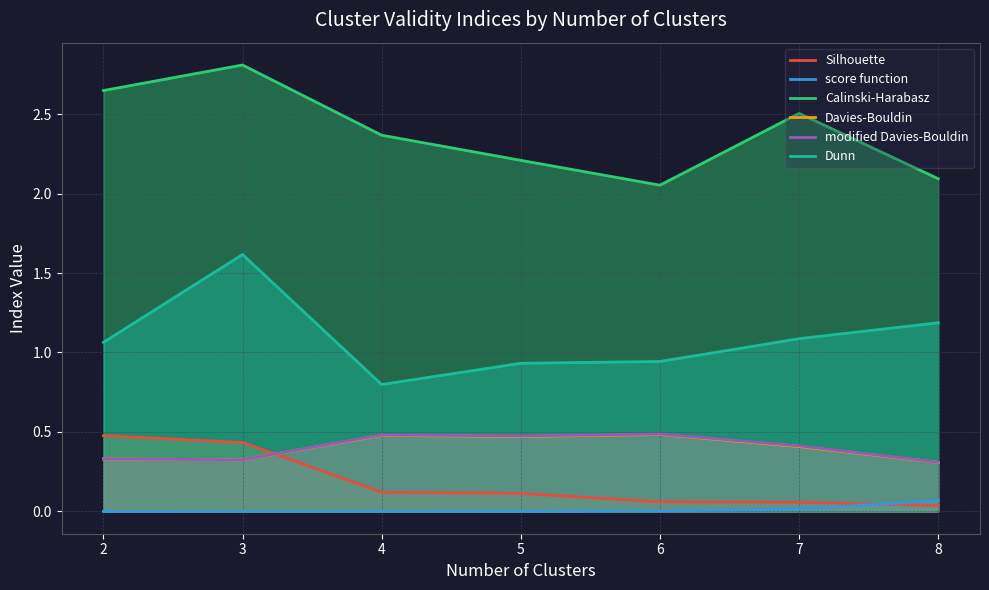

What is the highest value of the Calinski-Harabasz series?

2.8